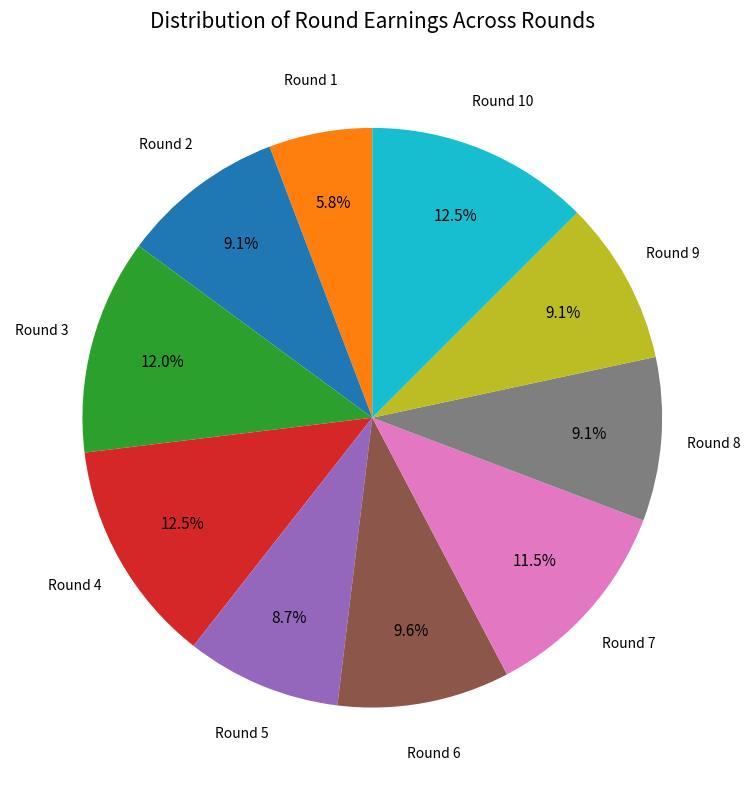

The Round 1 slice represents 6% of the pie. True or false?

True